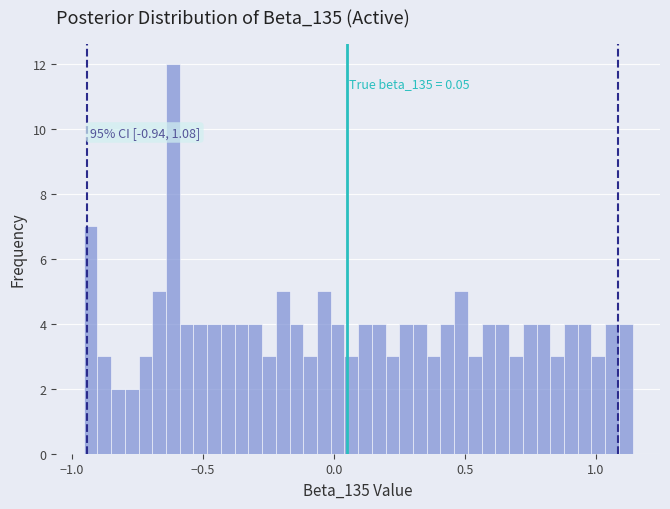

Around what value on the x-axis is the tallest bar? Give the approximate position of its centre, as read against the axis.

-0.60